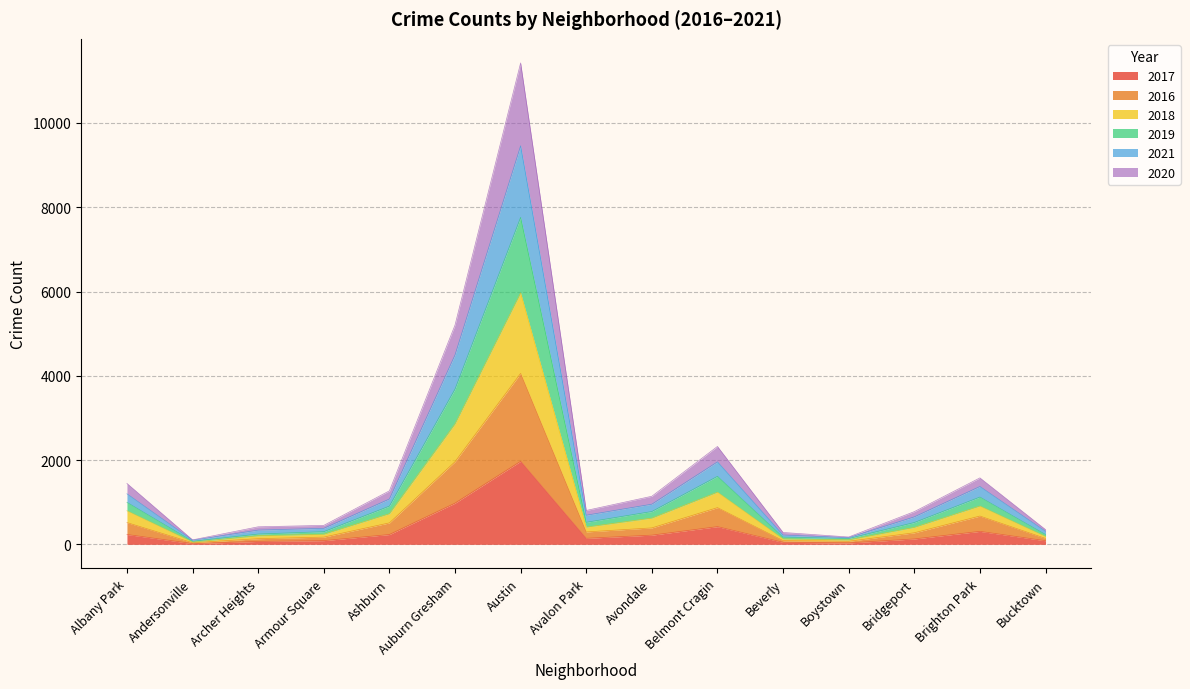

Is it true that 2017 equals 1971 at Austin?

True